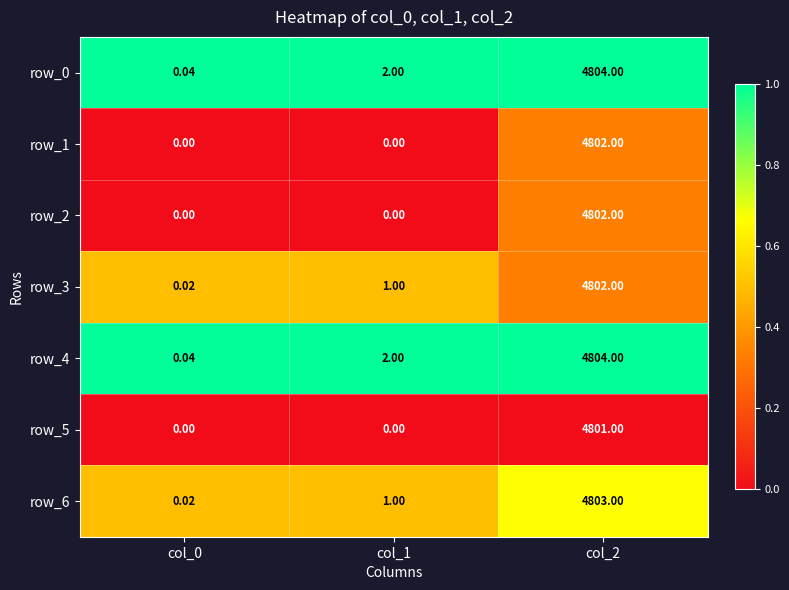

Is the value of row_3 at col_2 greater than the value of row_2 at col_1?

Yes